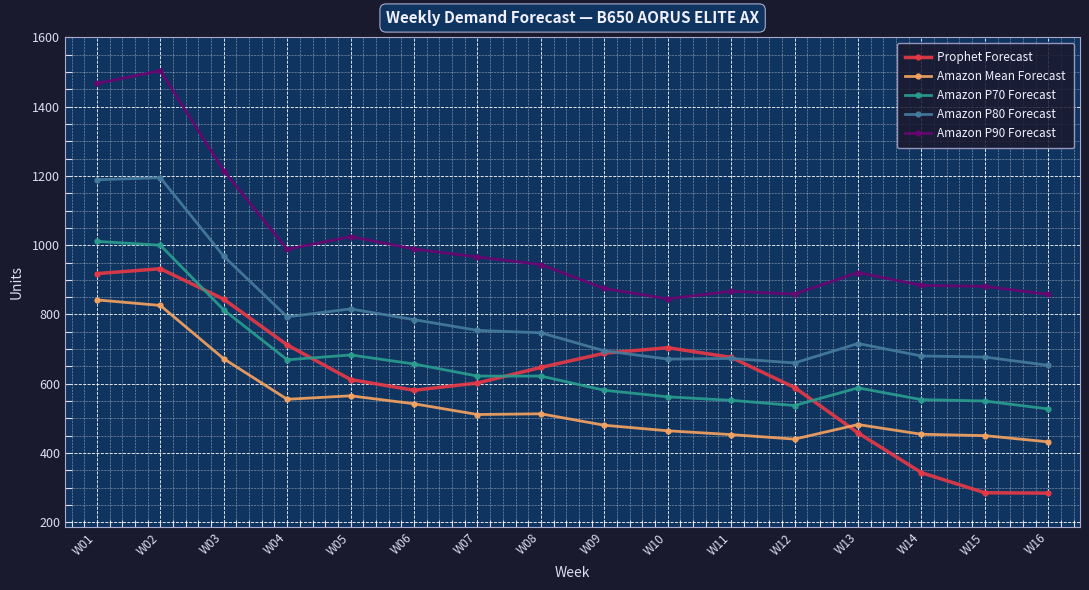

True or false: Prophet Forecast has a value of 254 at W07.

False